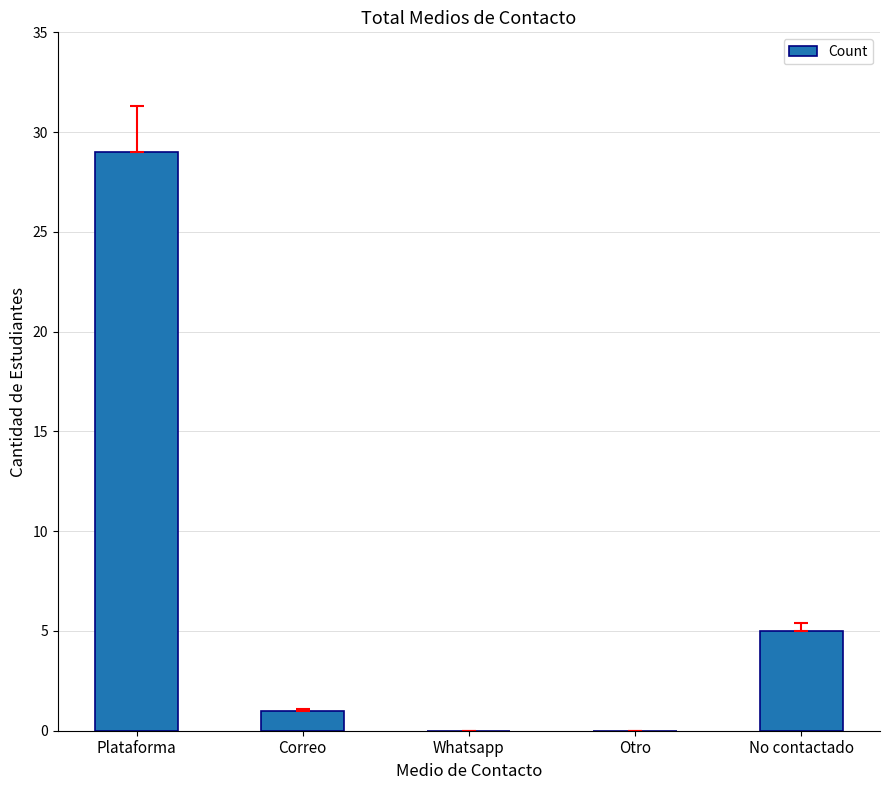

At which category does the chart reach its peak across all series?

Plataforma